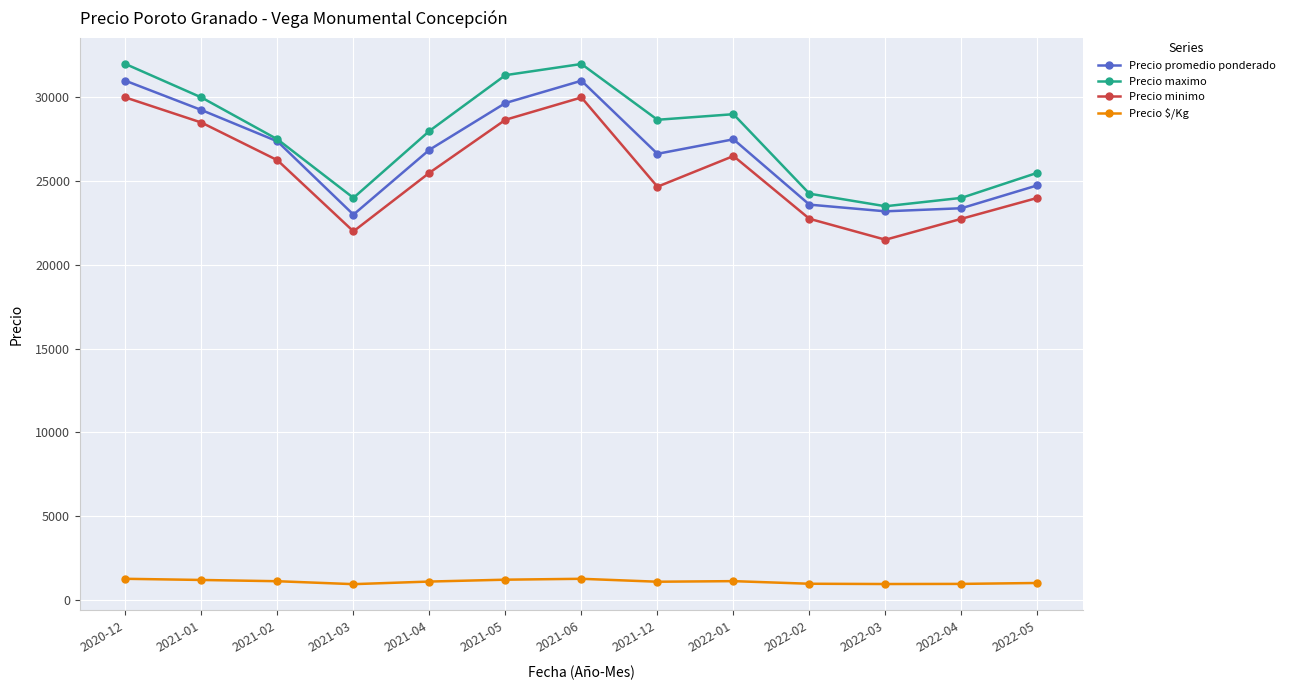

Count the number of categories in the chart.

13